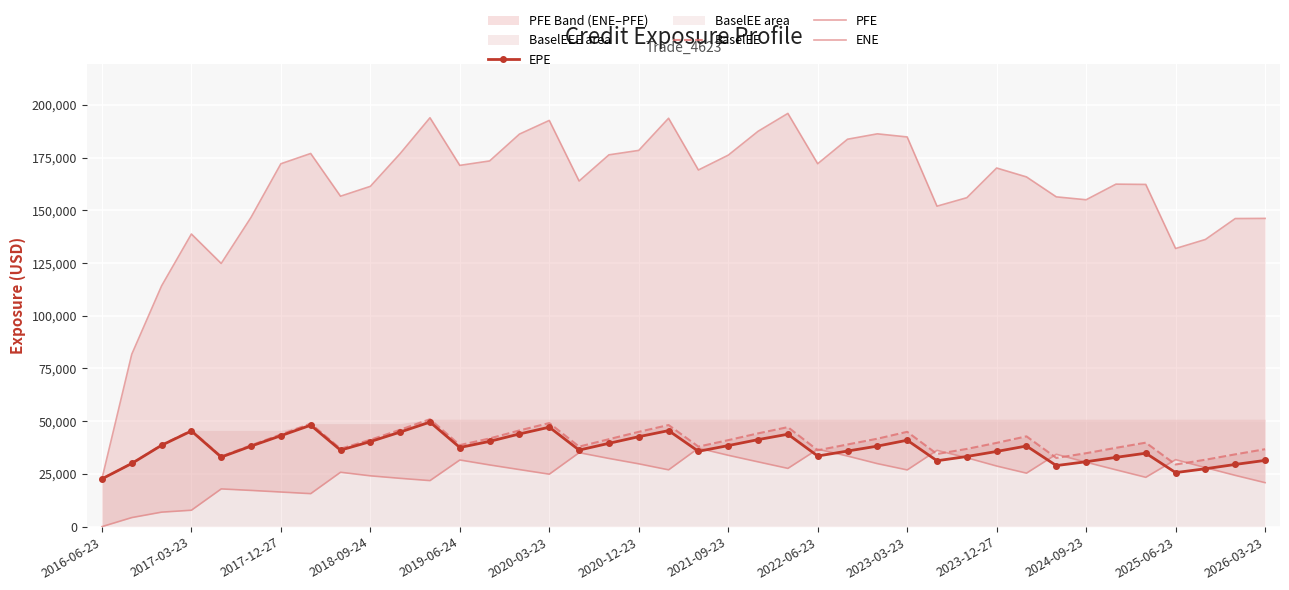

True or false: ENE has a value of 24270.0 at 20.

False